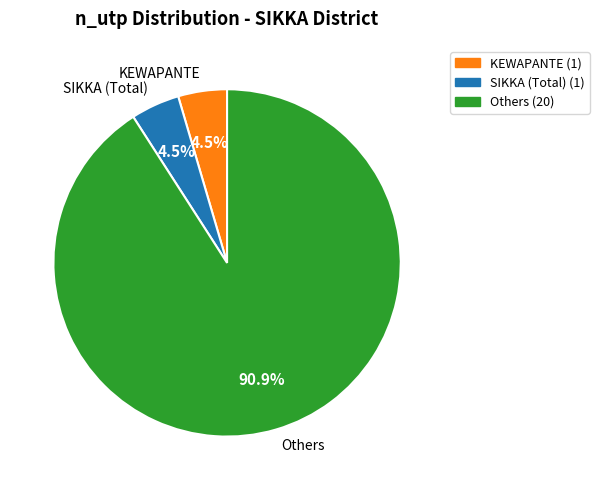

How many slices are in this pie chart?

3